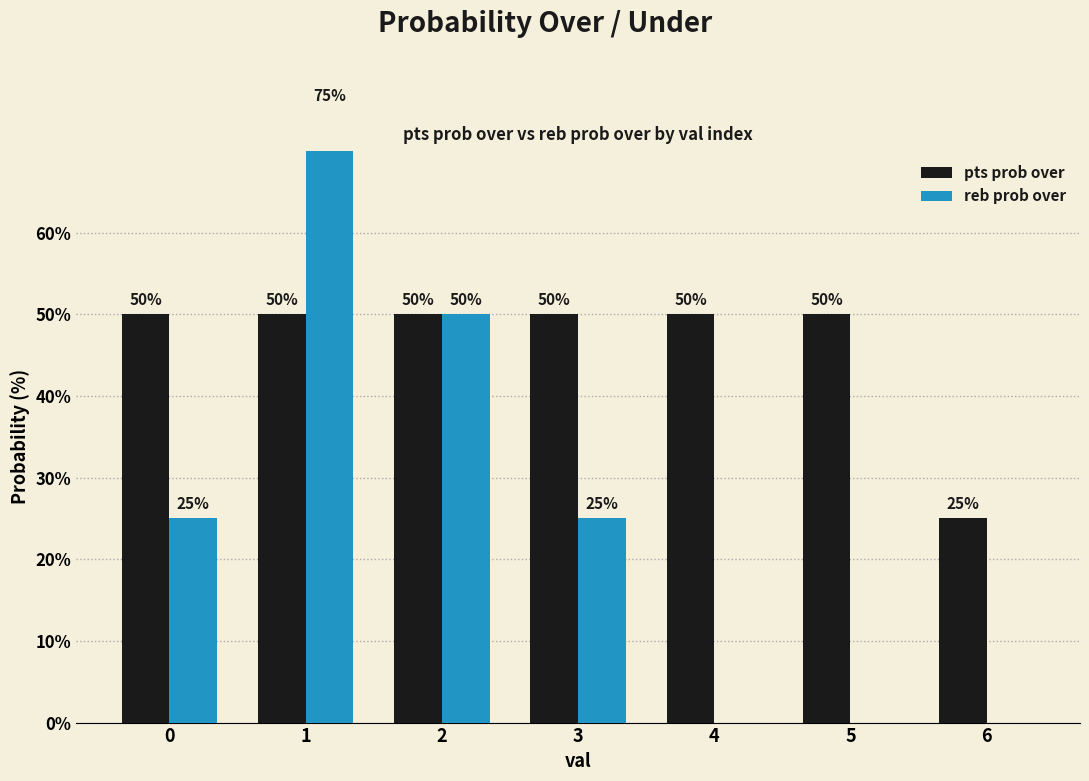

Does the chart contain any negative values?

No